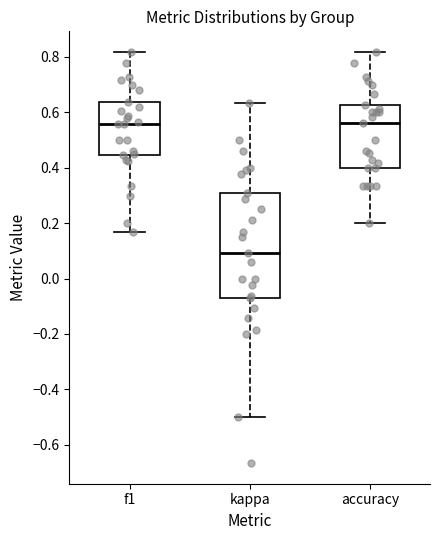

Reading left to right, read every box against the y-axis: the position of its median line, the range the box covers, and the ends of its whiskers. The values are not printed on the chart, so give them approximately, as read against the axis.

f1: median 0.56, box 0.44 to 0.64, whiskers 0.16 to 0.82
kappa: median 0.10, box -0.08 to 0.30, whiskers -0.50 to 0.64
accuracy: median 0.56, box 0.40 to 0.62, whiskers 0.20 to 0.82